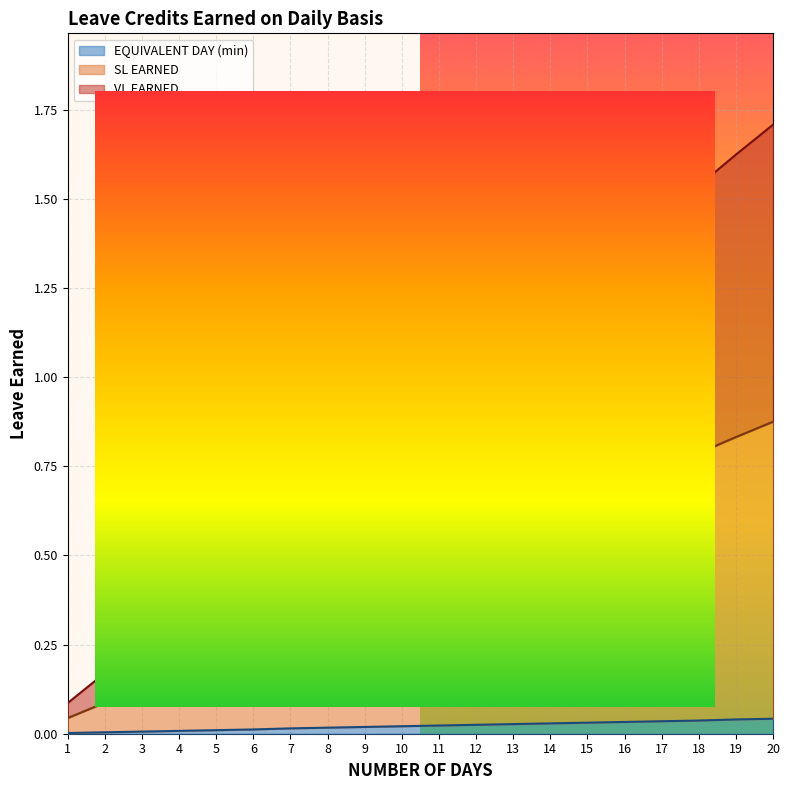

What is the lowest value of the VL EARNED series?

0.1